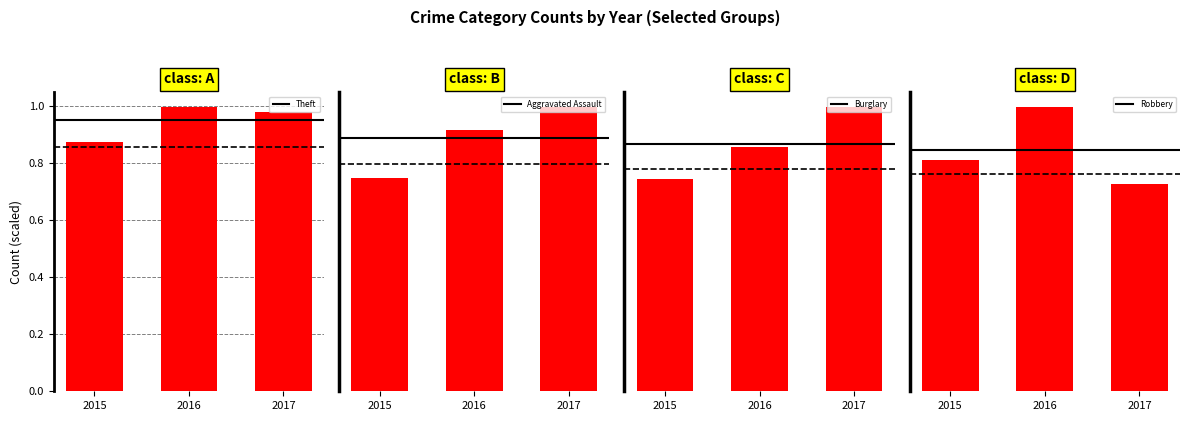

At which category does the chart reach its minimum across all series?

2015